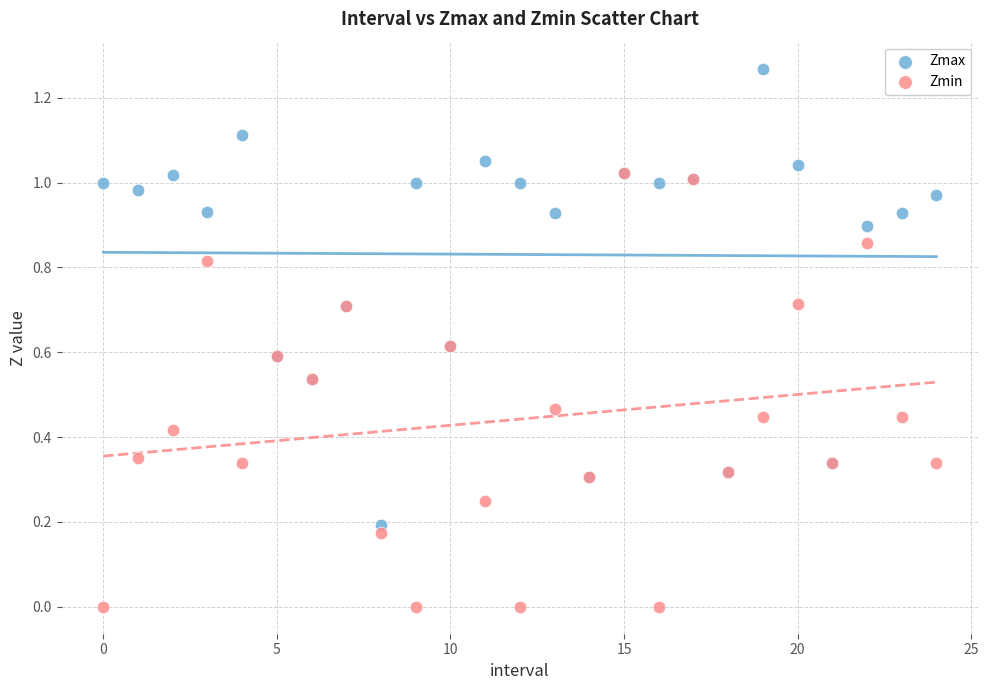

What are all the series names shown in the legend?

Zmax, Zmin